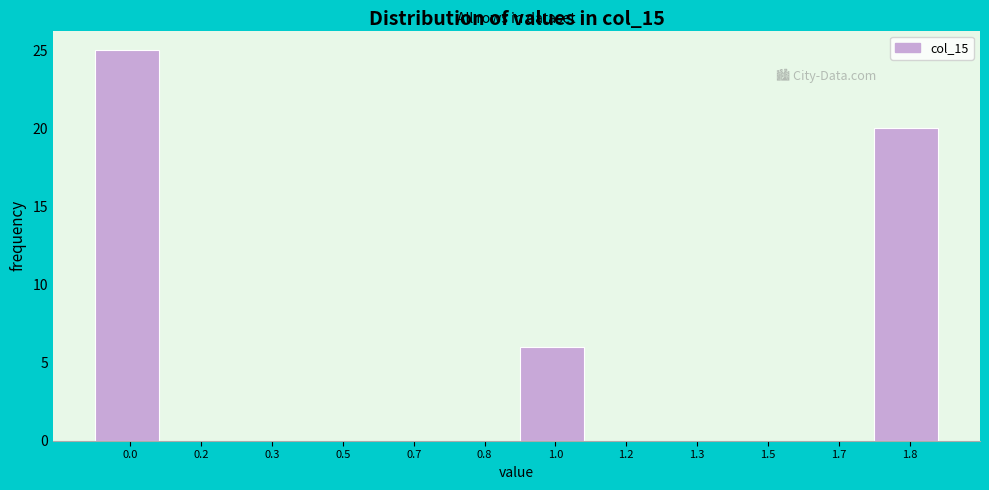

Reading left to right, list all the values displayed in this chart.

0.0=25	0.2=0	0.3=0	0.5=0	0.7=0	0.8=0	1.0=6	1.2=0	1.3=0	1.5=0	1.7=0	1.8=20